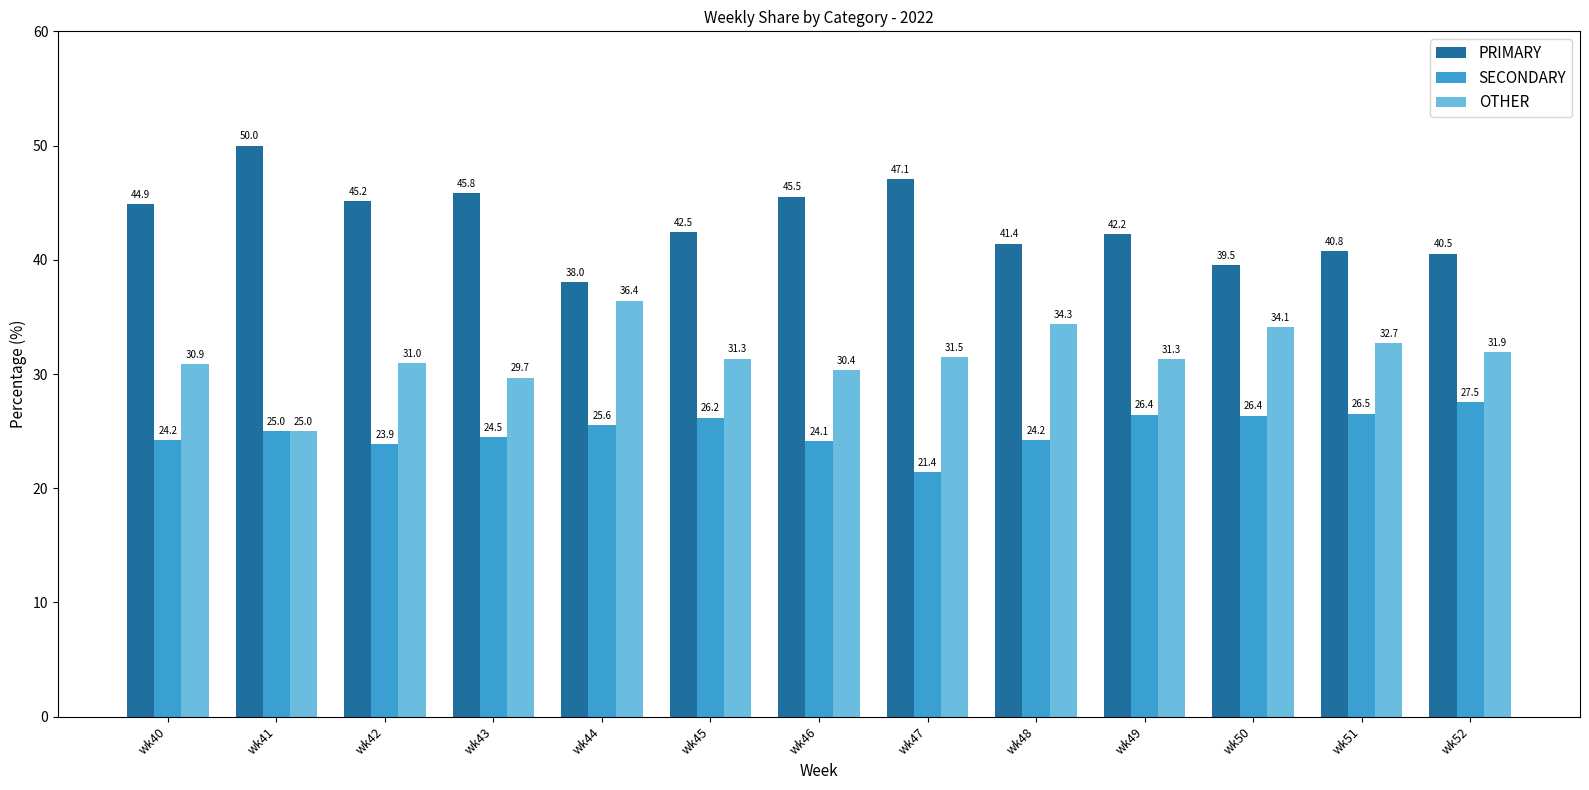

Read the PRIMARY value at wk42.

45.2